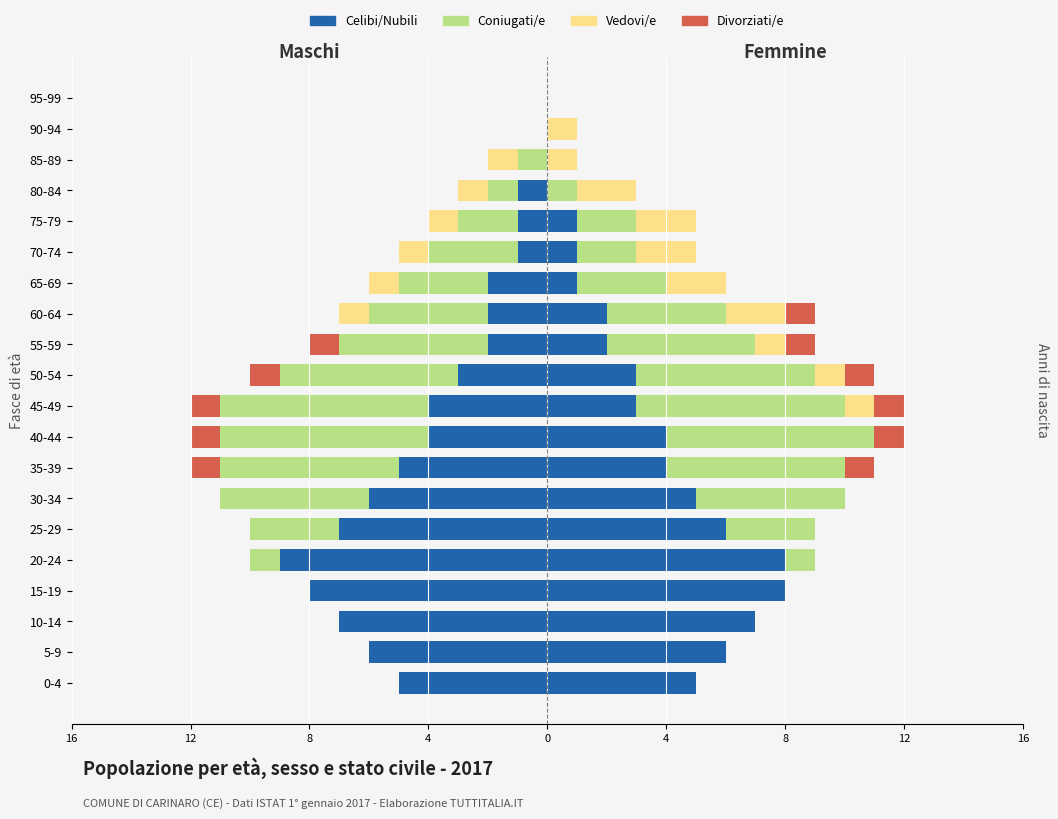

Between 75-79 and 80-84, which series saw the biggest shift?

Coniugati/e